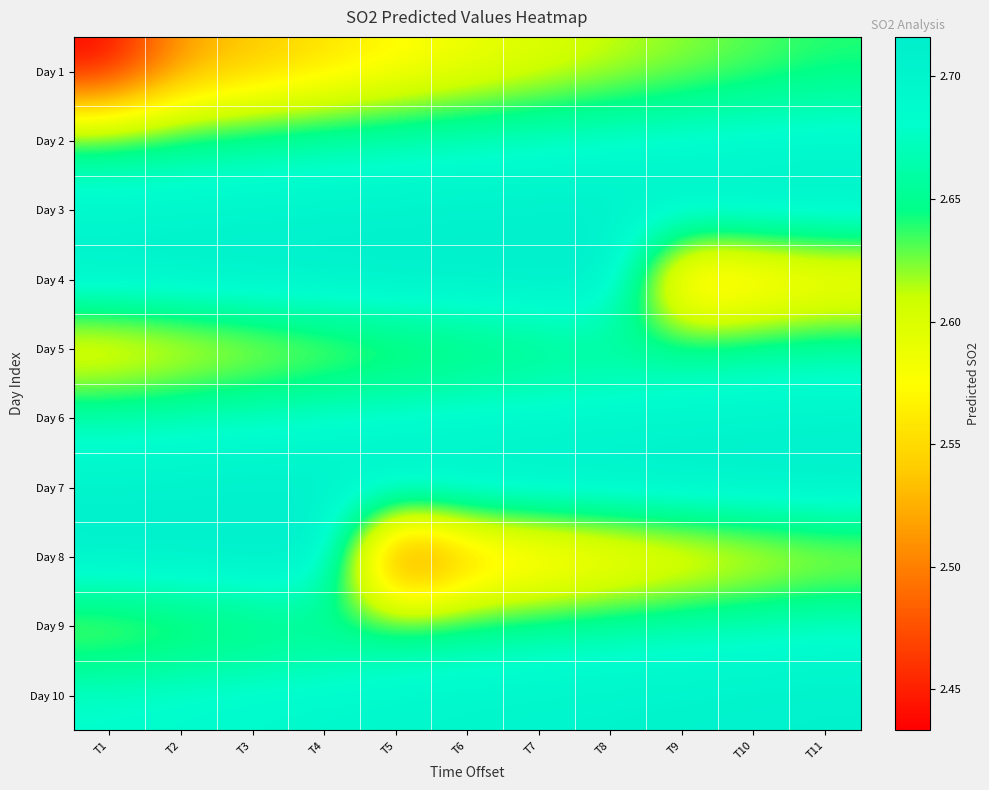

List the series in order of their peak value, lowest first.

Day 1, Day 5, Day 9, Day 2, Day 6, Day 10, Day 3, Day 7, Day 4, Day 8